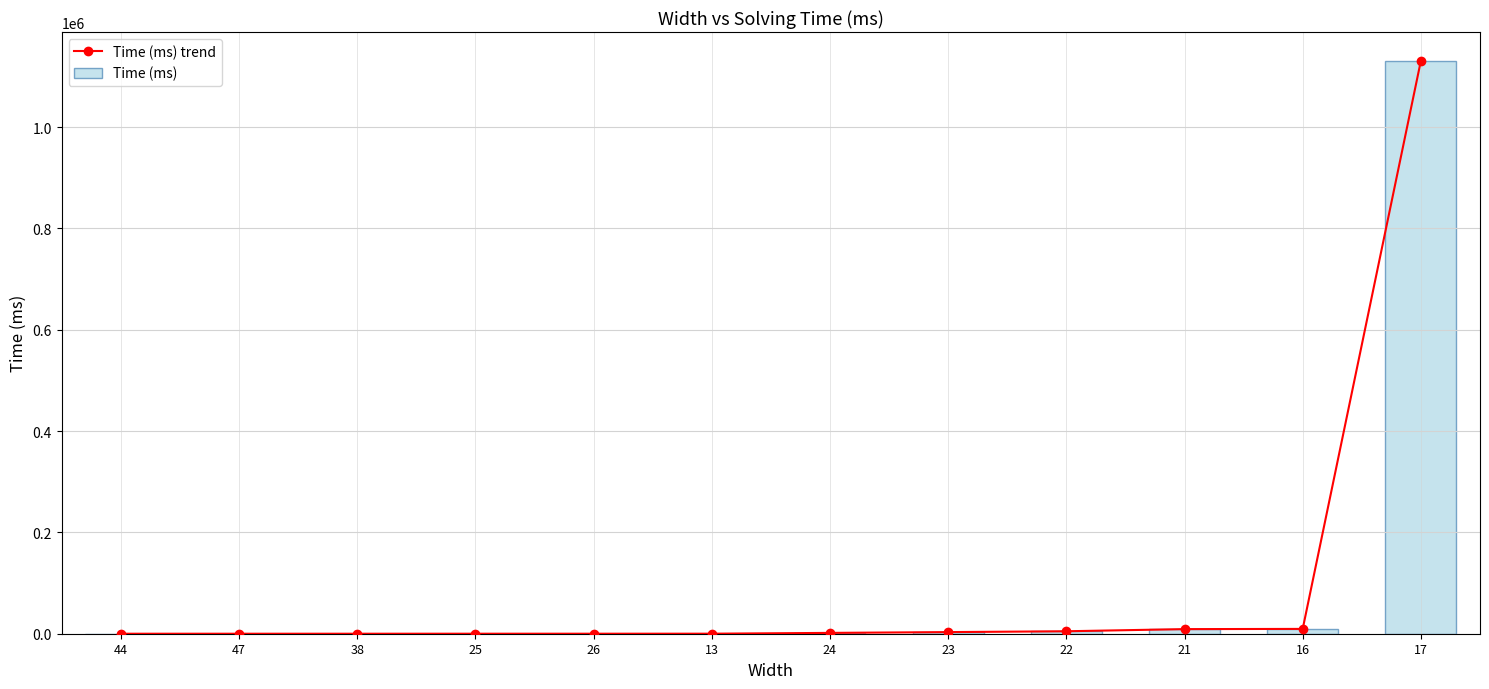

Where is Time (ms) trend nearest to the value 565584?

16